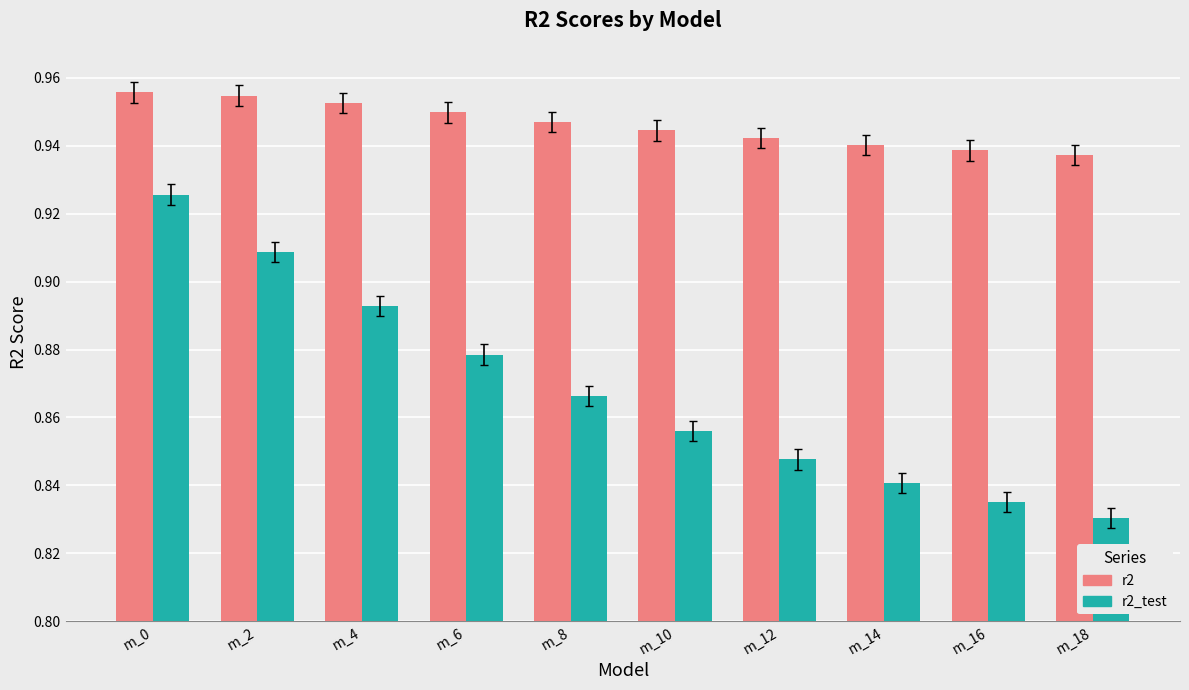

Does the chart contain any negative values?

No